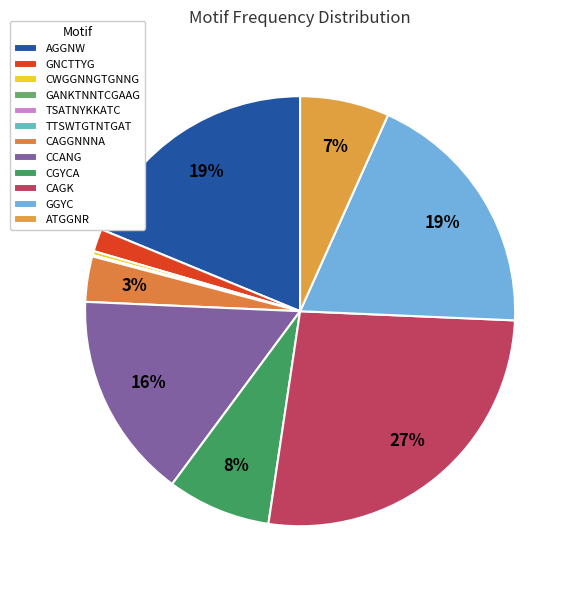

Rank the categories by value from lowest to highest.

GANKTNNTCGAAG, TTSWTGTNTGAT, TSATNYKKATC, CWGGNNGTGNNG, GNCTTYG, CAGGNNNA, ATGGNR, CGYCA, CCANG, AGGNW, GGYC, CAGK